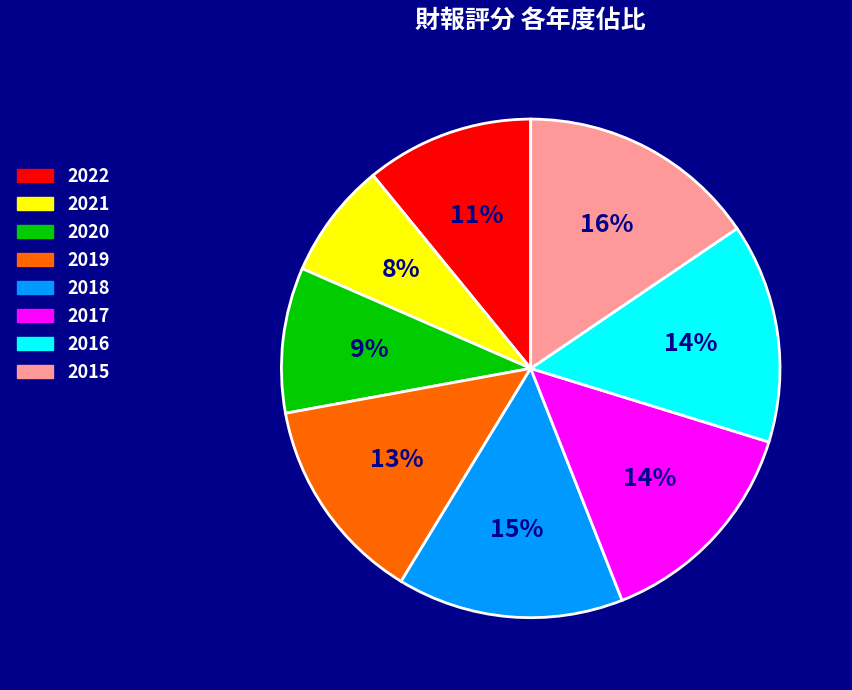

Is there any slice that represents more than half of the pie?

No